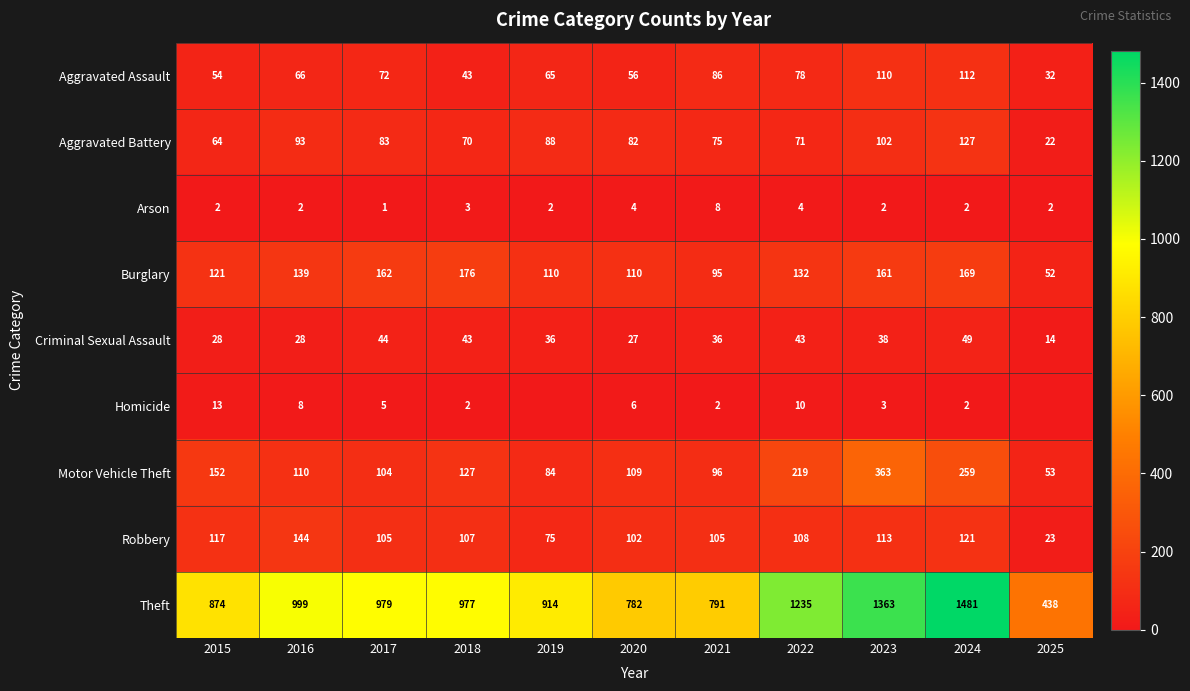

What is the total value across all series at 2022?

1900